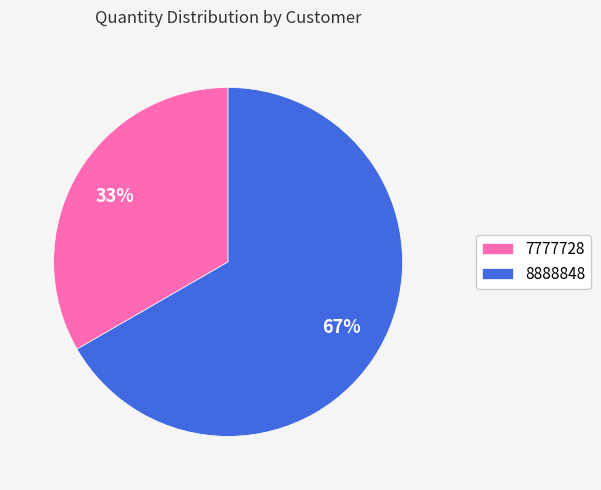

To the nearest percent, what is the combined percentage of 7777728 and 8888848?

100%